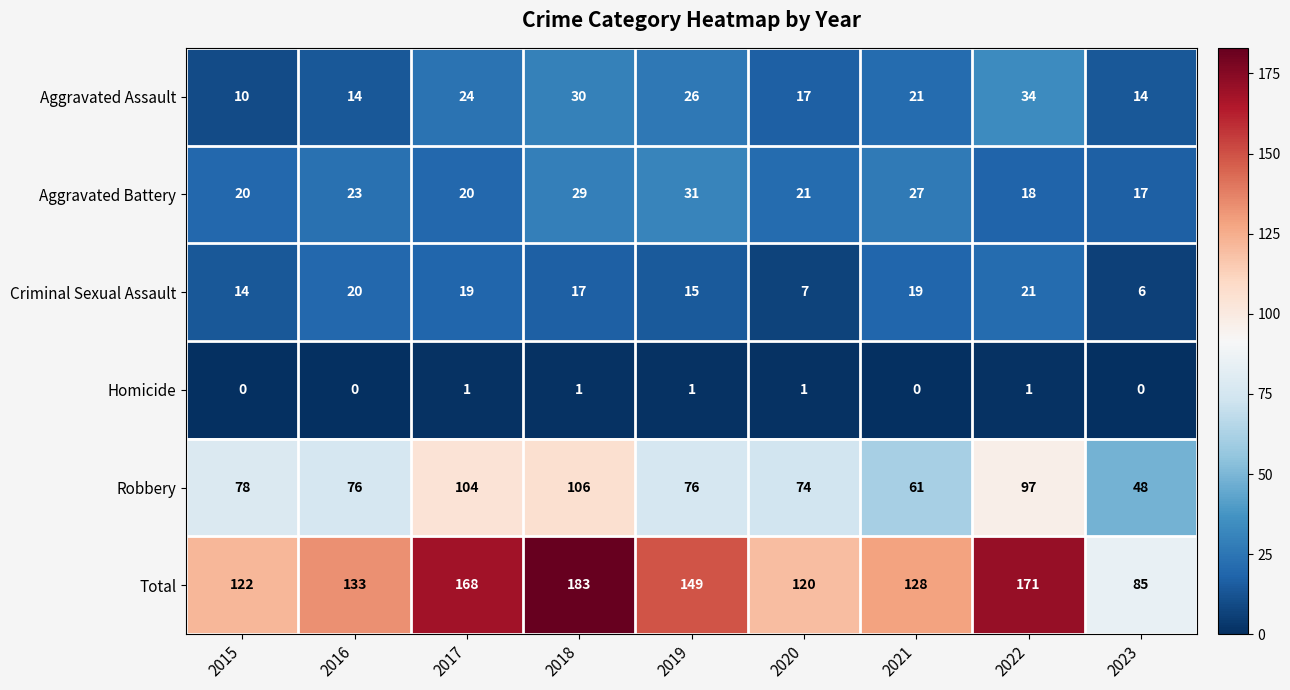

Count the number of categories in the chart.

9